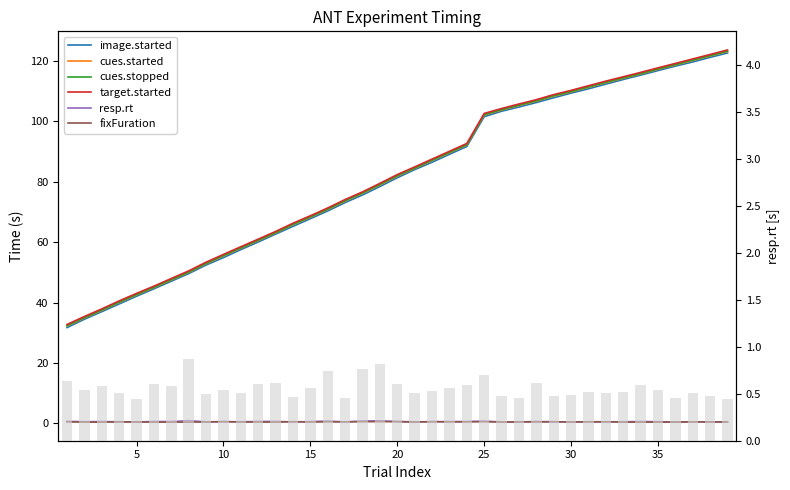

Which series has the widest spread of values?

image.started